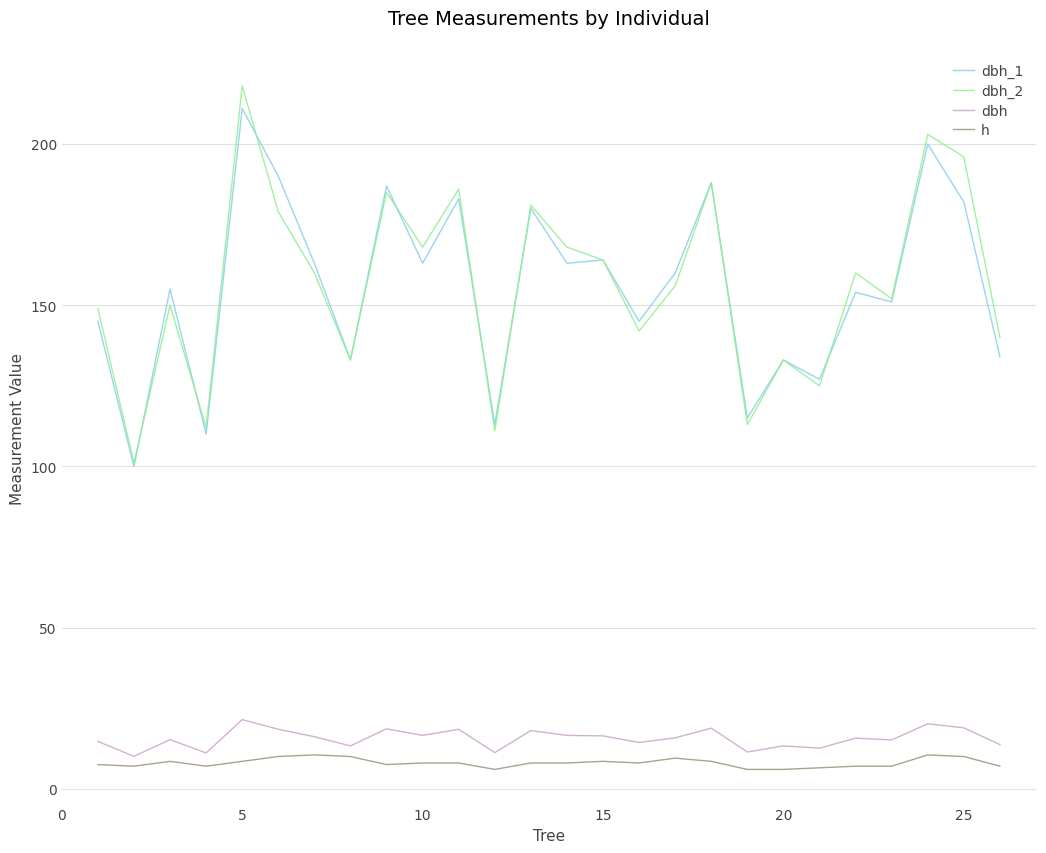

True or false: dbh_2 and dbh intersect in this chart.

False